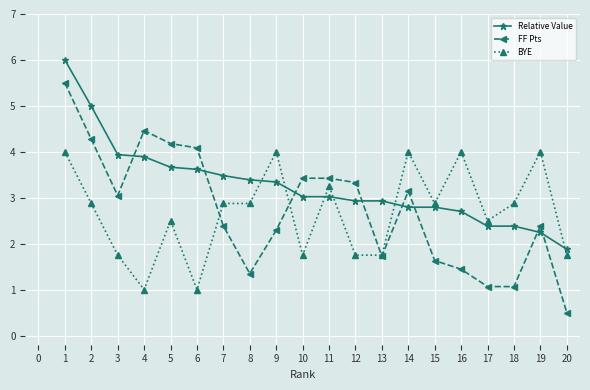

What is the value of the Relative Value point at the 3rd from the left?

3.9